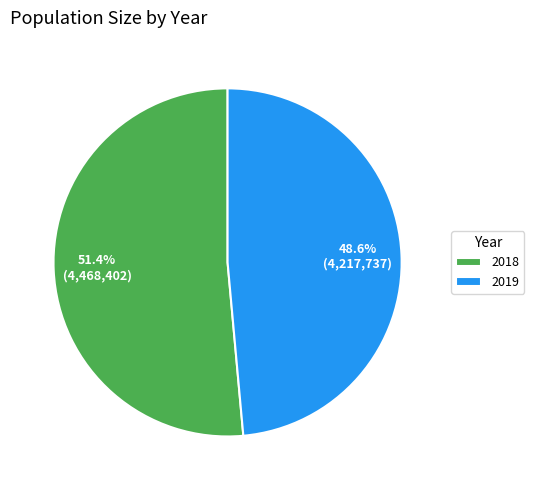

Is it true that 2018 is 51% of the pie?

True